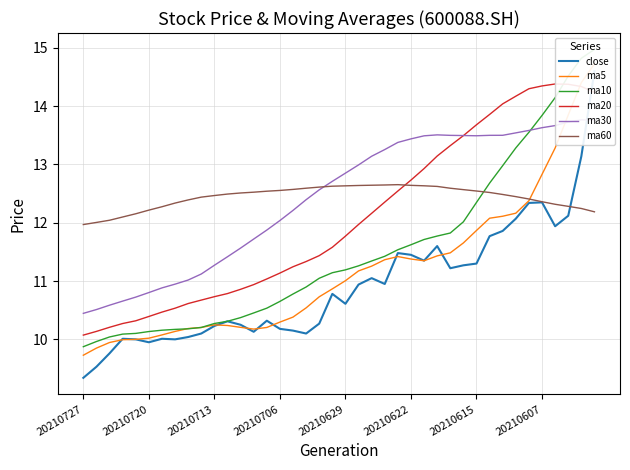

Which series has the largest total across all categories?

ma60